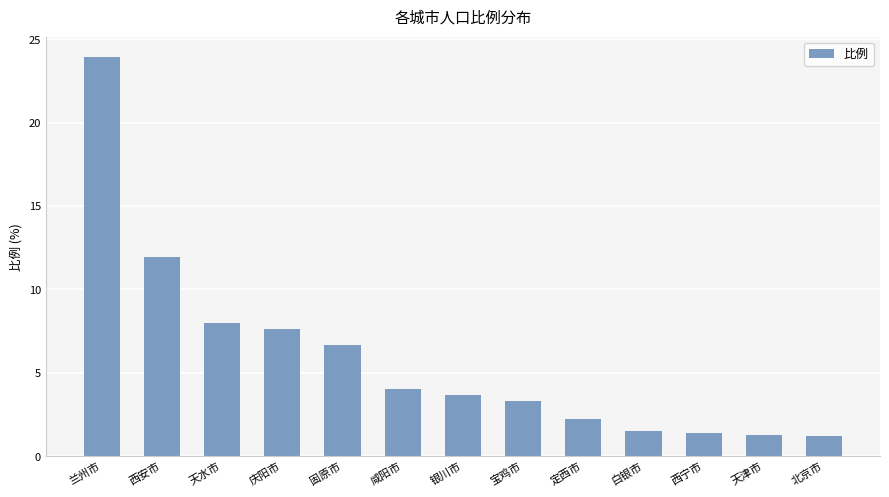

What is the difference between the maximum and minimum values?

22.7